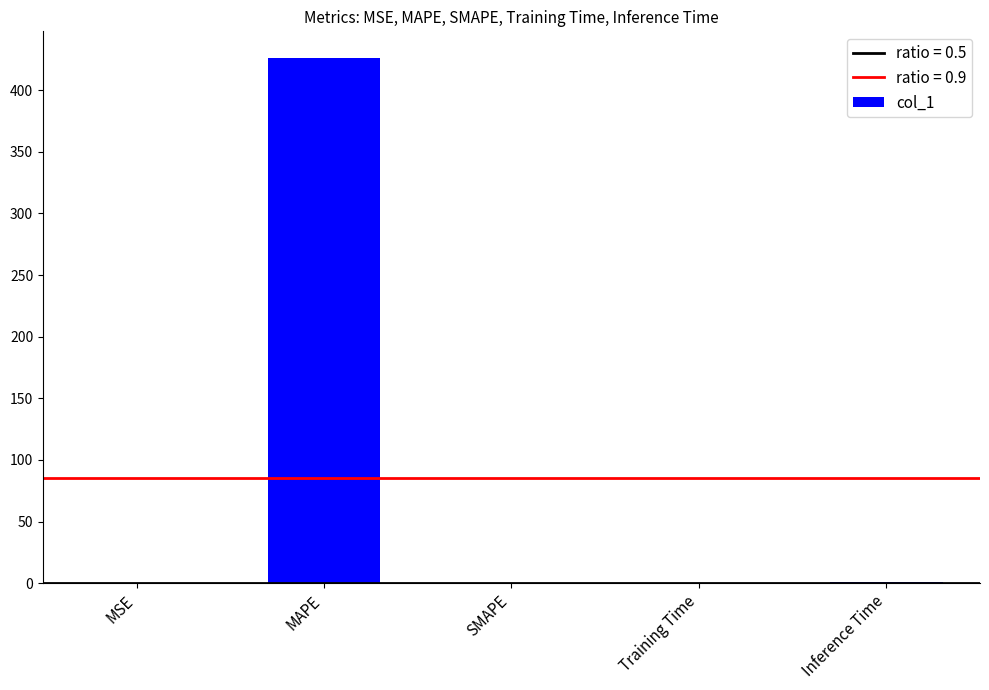

What is the maximum value shown in the chart?

426.3